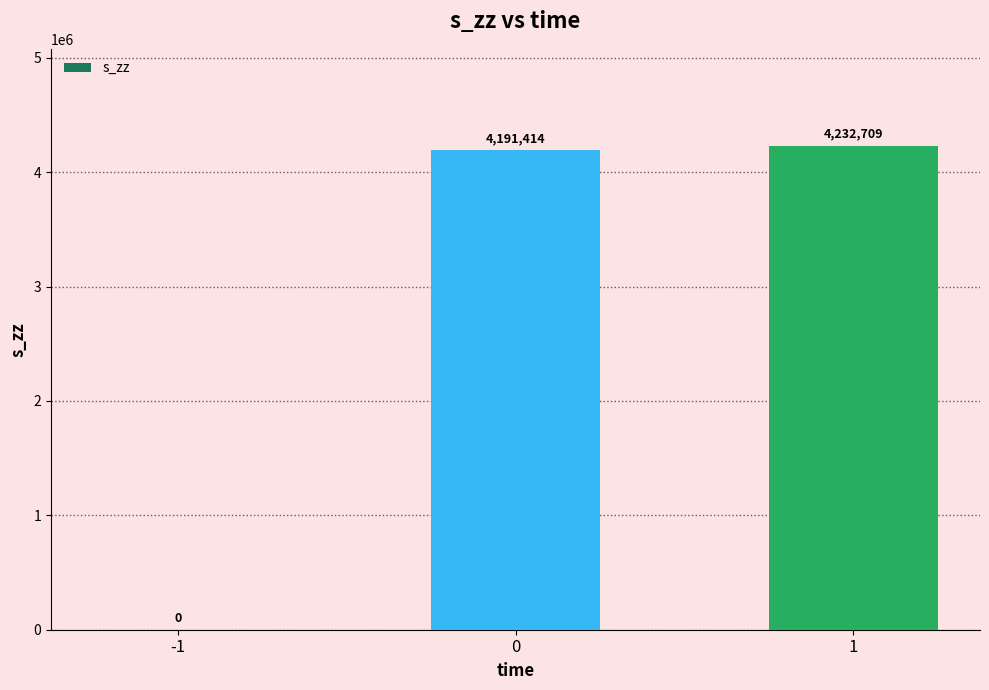

What is the average value?

2808041.0